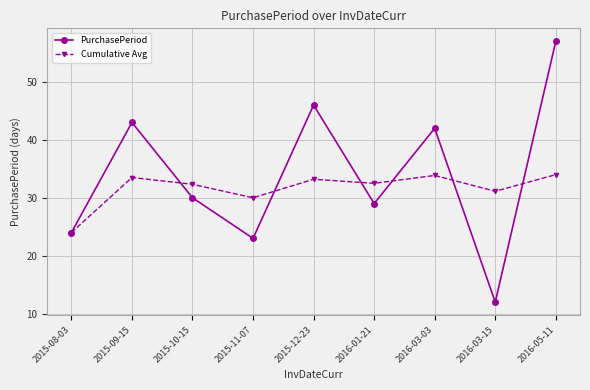

The value of Cumulative Avg at 2016-01-21 is 32.5. True or false?

True